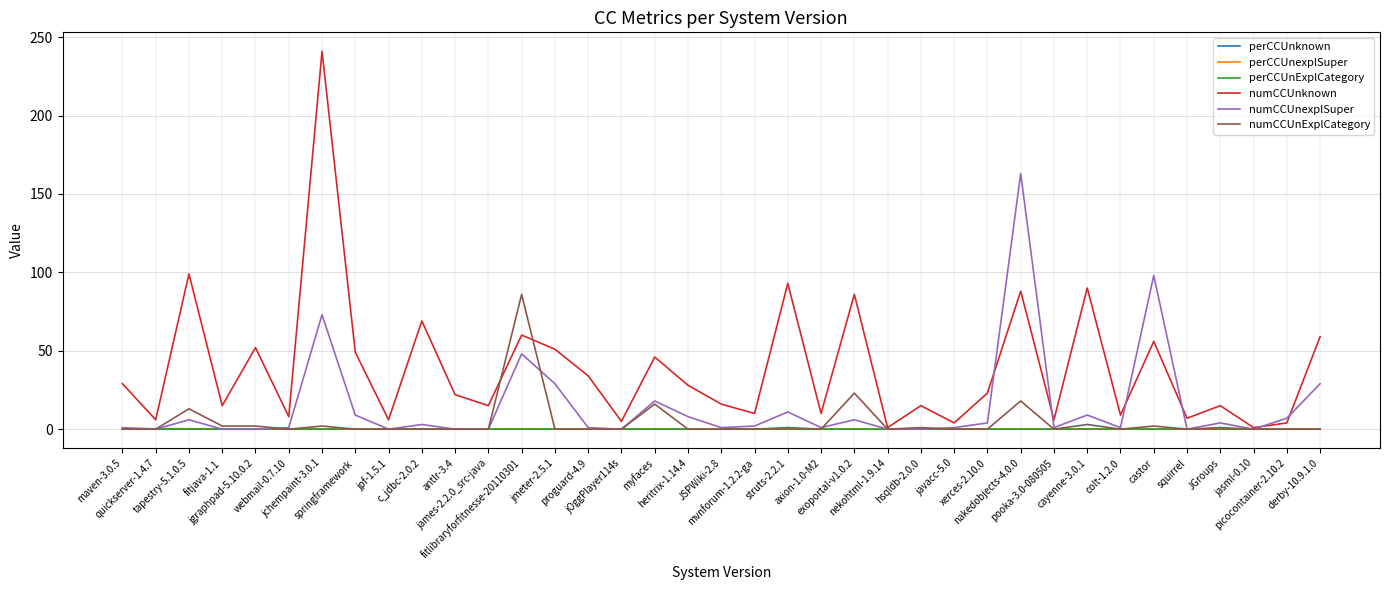

At which category is the sum across all series the highest?

jchempaint-3.0.1